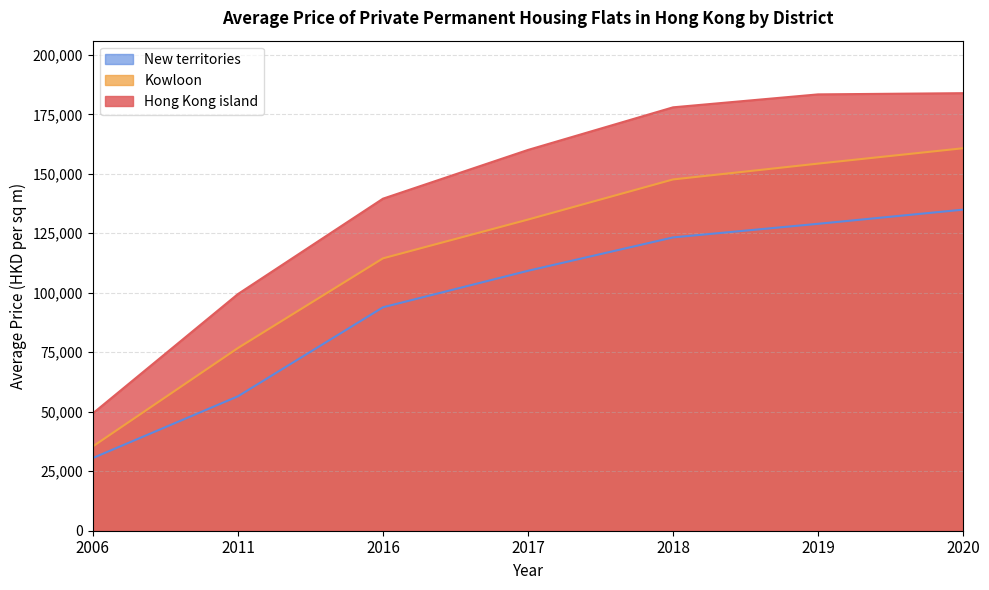

Which category has the lowest value across all series?

2006